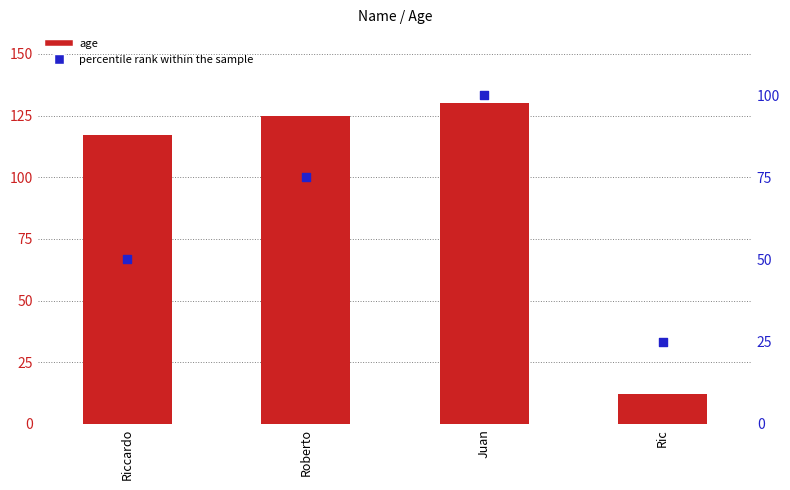

Which series contains the lowest Y value?

age